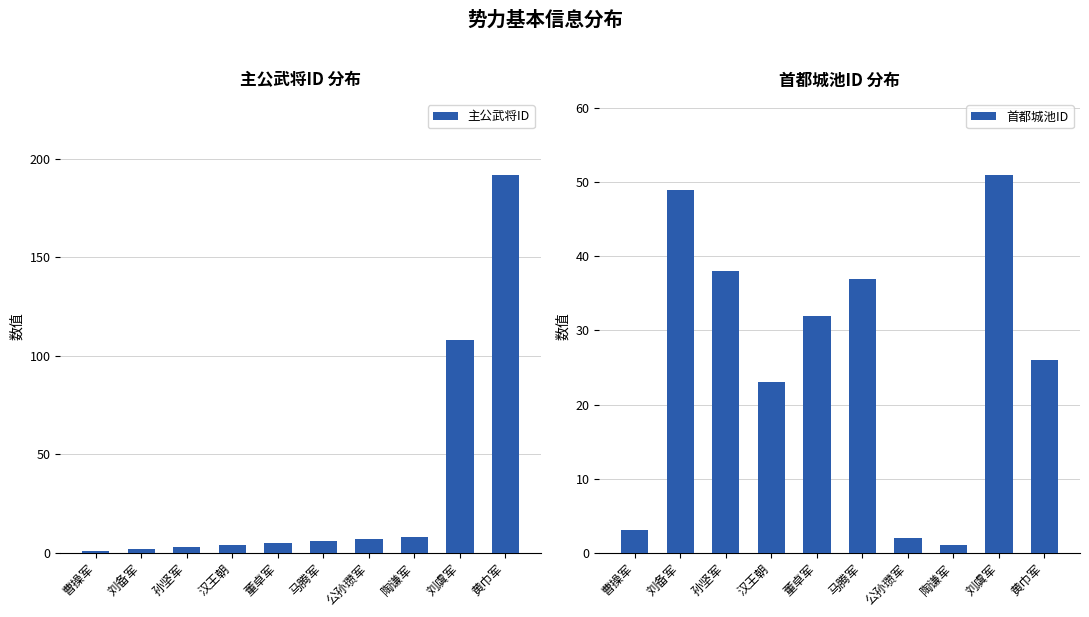

Reading left to right, extract all data points from this chart.

主公武将ID: 1	2	3	4	5	6	7	8	108	192
首都城池ID: 3	49	38	23	32	37	2	1	51	26